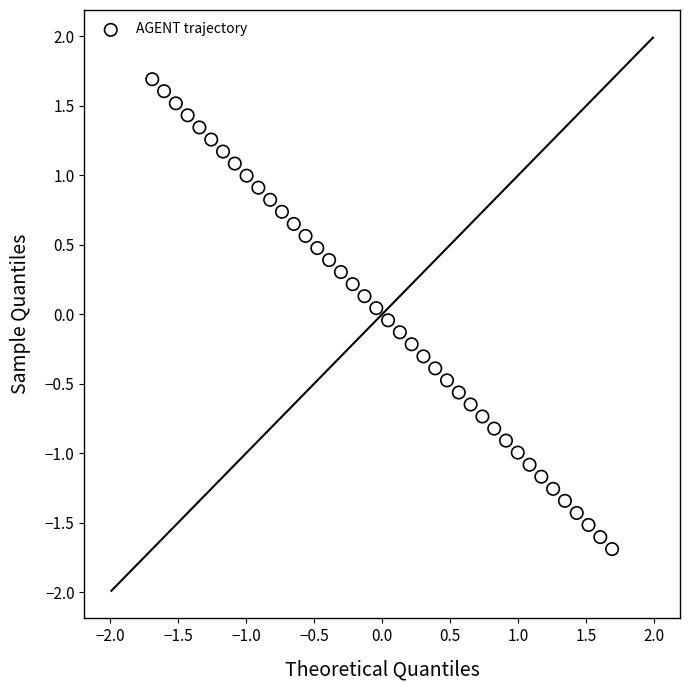

What is the range of X values (max minus min)?

3.4